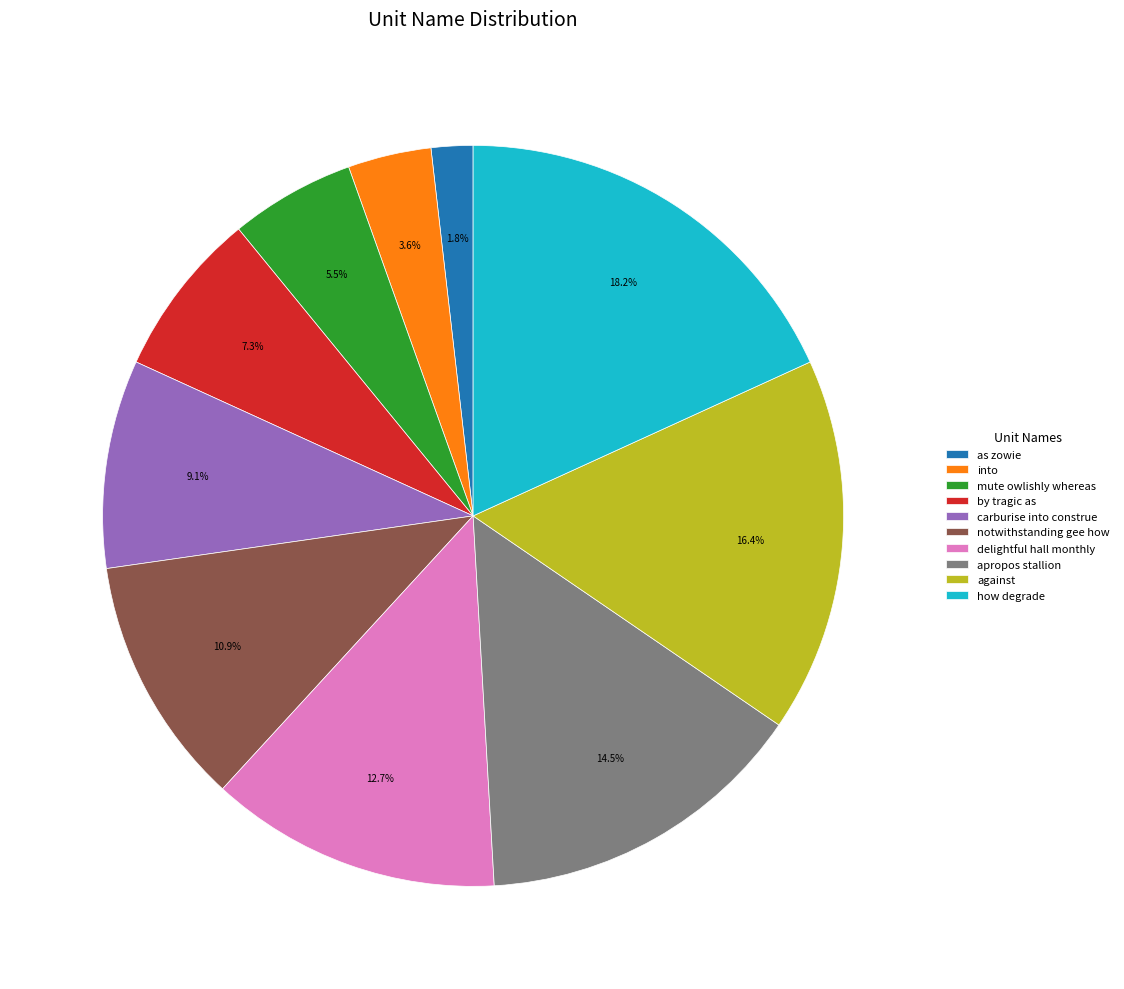

Which has a higher value, by tragic as or mute owlishly whereas?

by tragic as